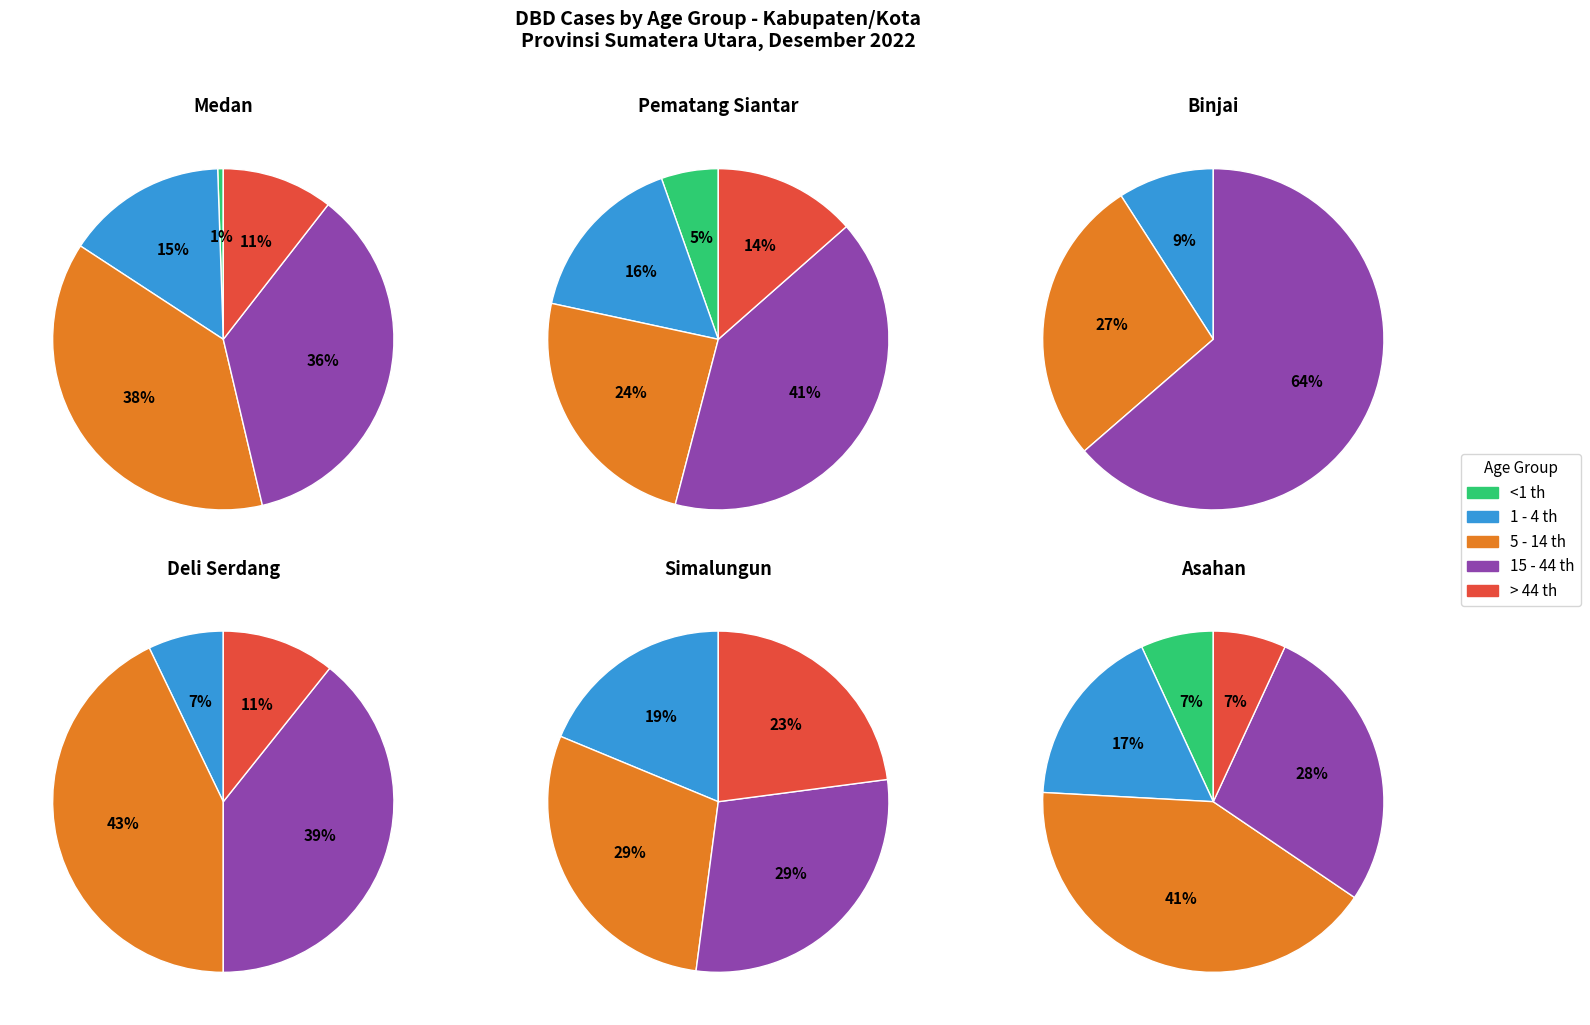

What is the total percentage of Medan and Binjai?

99.7%